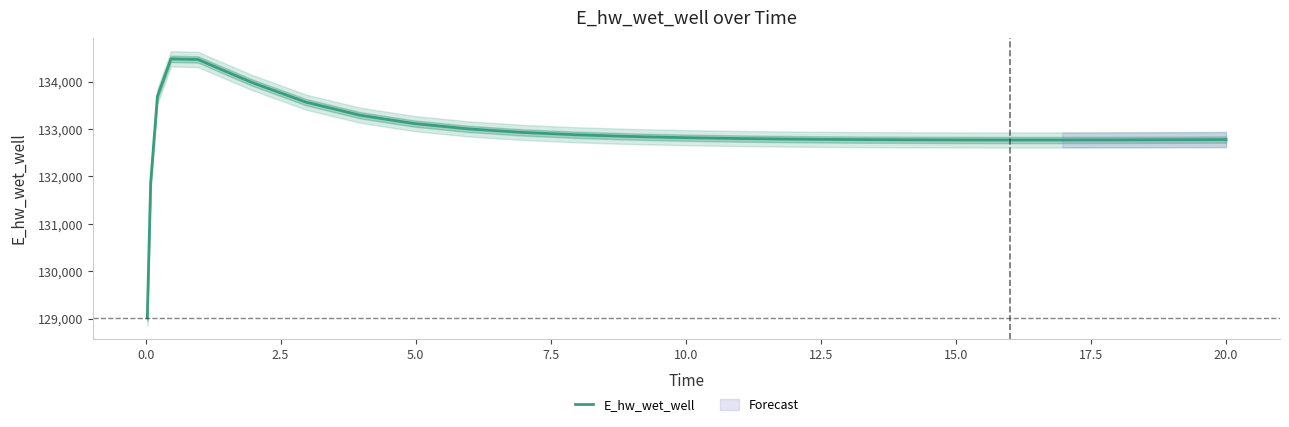

How many values are below 132801?

12